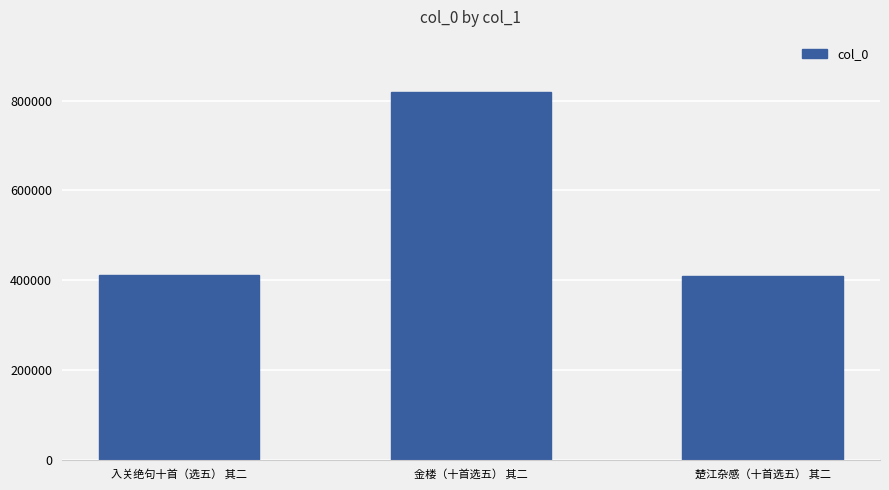

Where is the data nearest to the value 614415?

入关绝句十首（选五） 其二